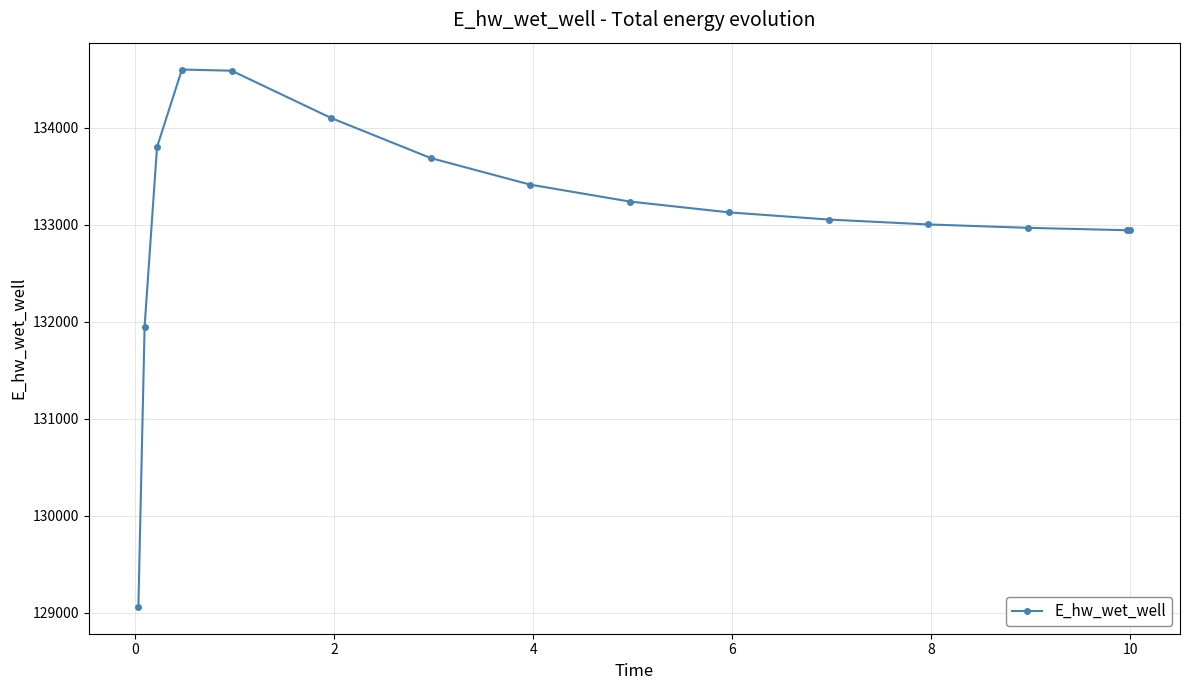

What is the average value?

133099.5